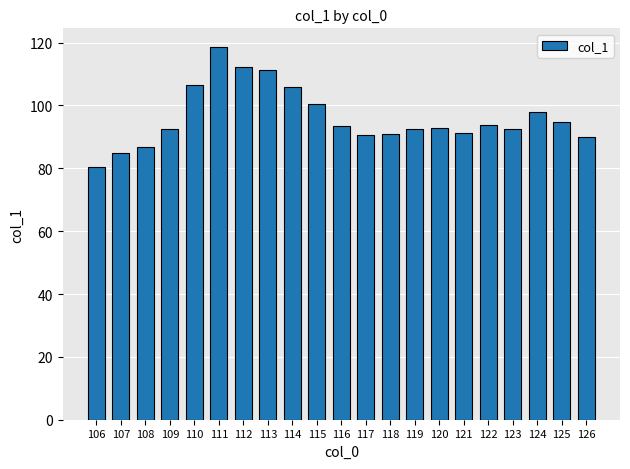

What is the smallest value displayed?

80.4